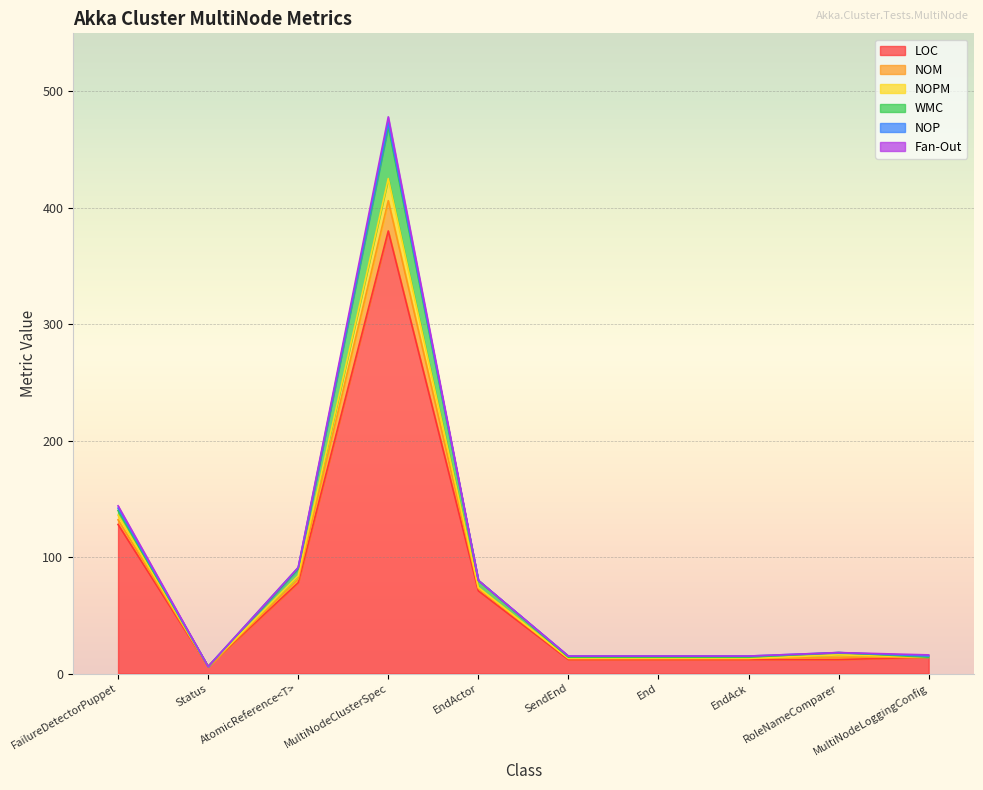

At which category is the sum across all series the highest?

MultiNodeClusterSpec